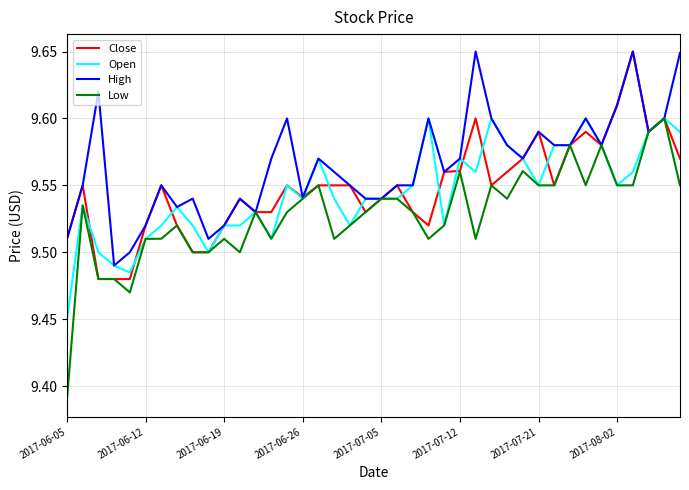

Which series has the largest range (max minus min)?

Low